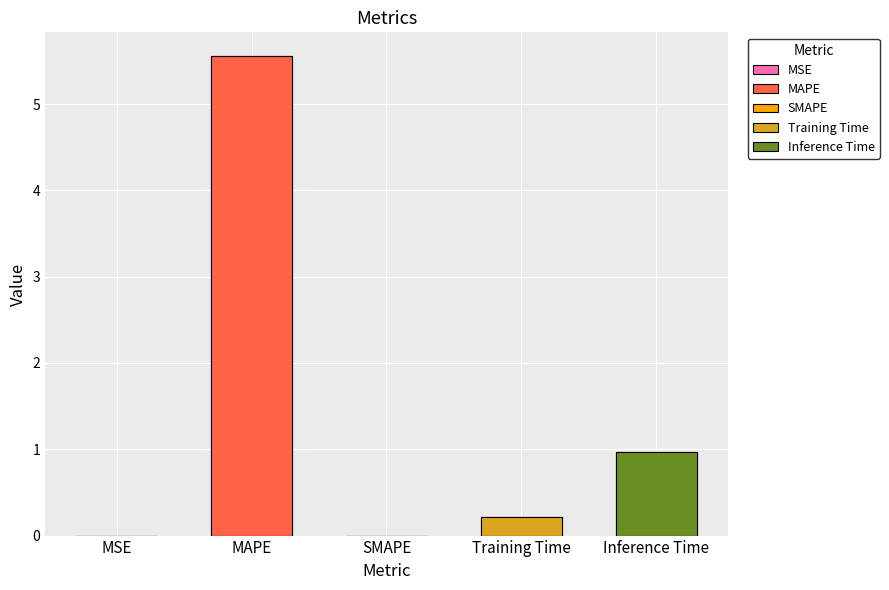

Are the bars horizontal?

No